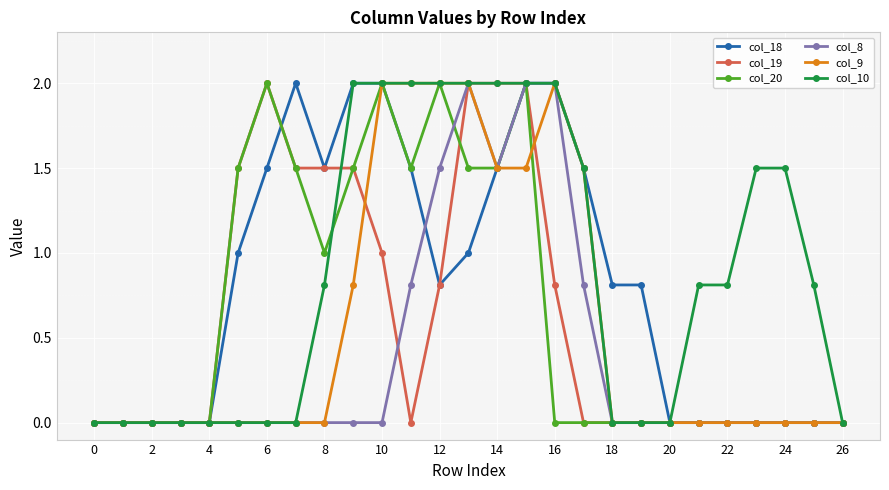

What is the greatest value displayed?

2.0